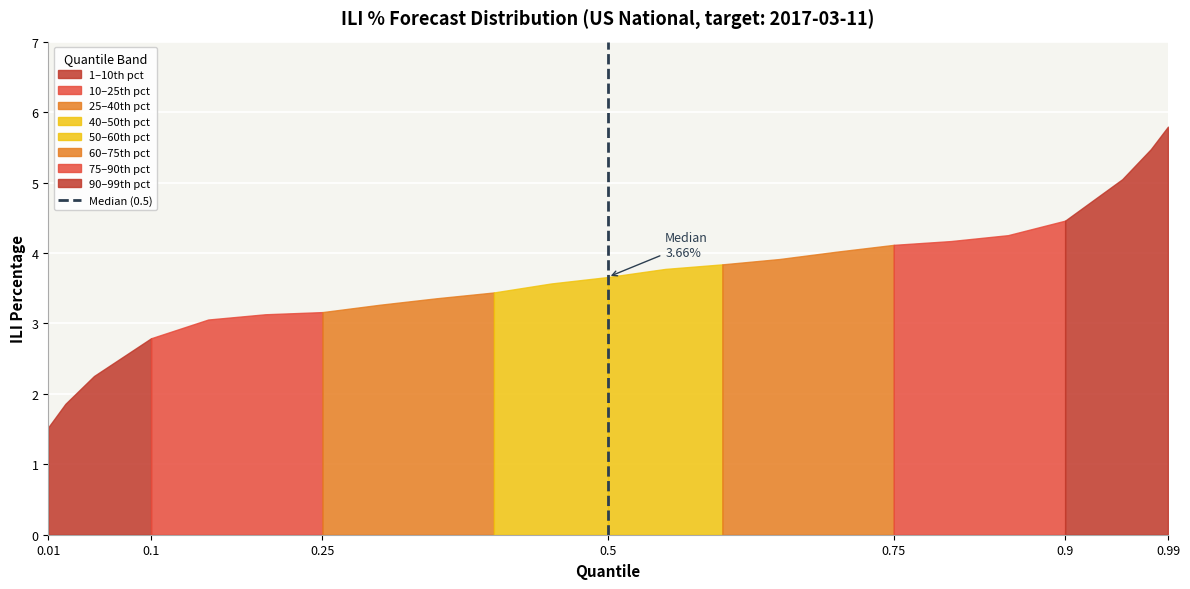

Between 0.01 and 0.1, which is larger?

0.1